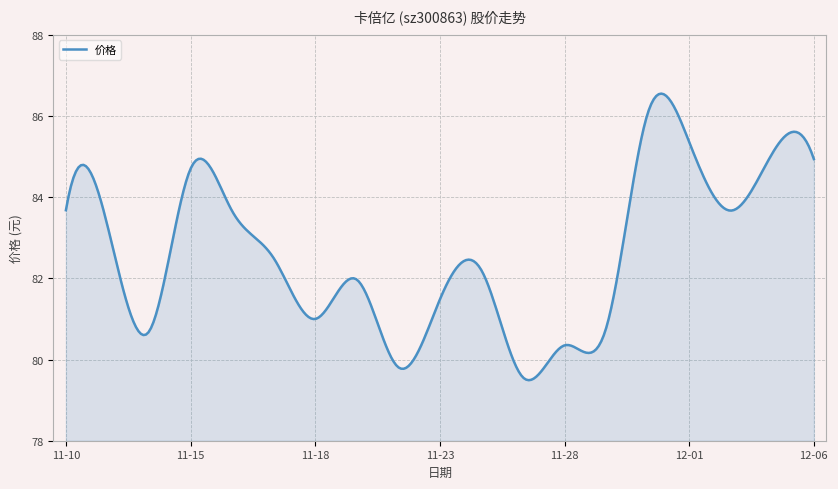

What is the minimum value shown in the chart?

79.5